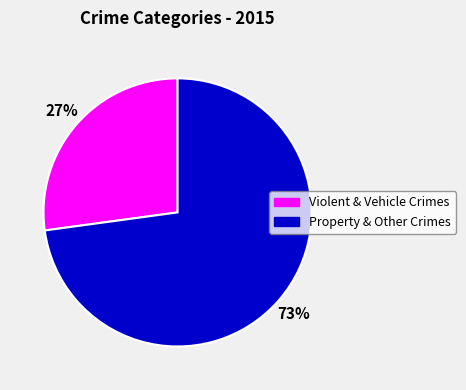

Do Violent & Vehicle Crimes and Property & Other Crimes together represent more than half of the pie?

Yes